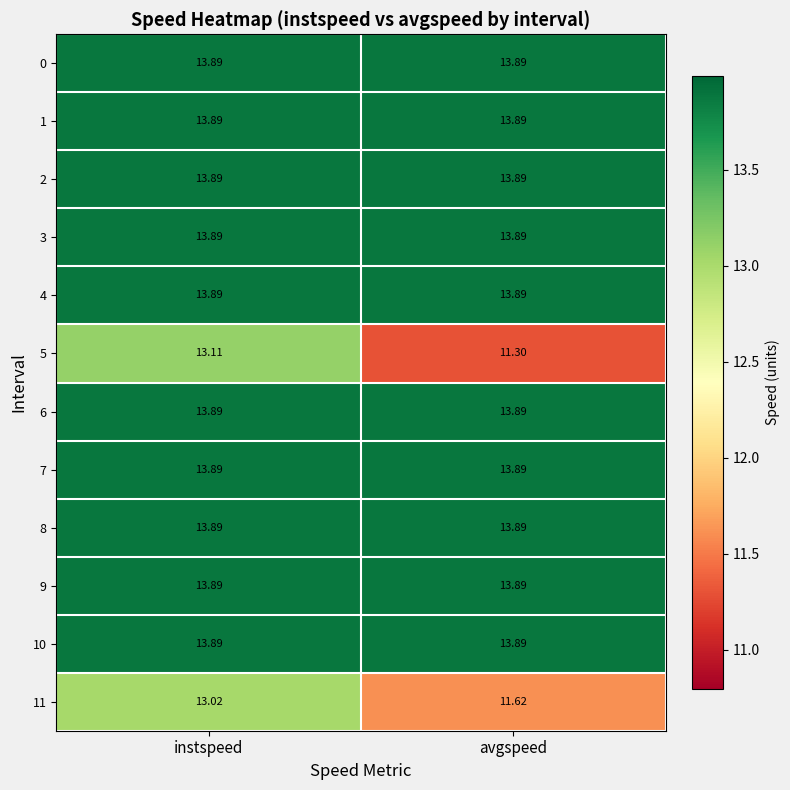

At which label is 11 closest to 12?

avgspeed